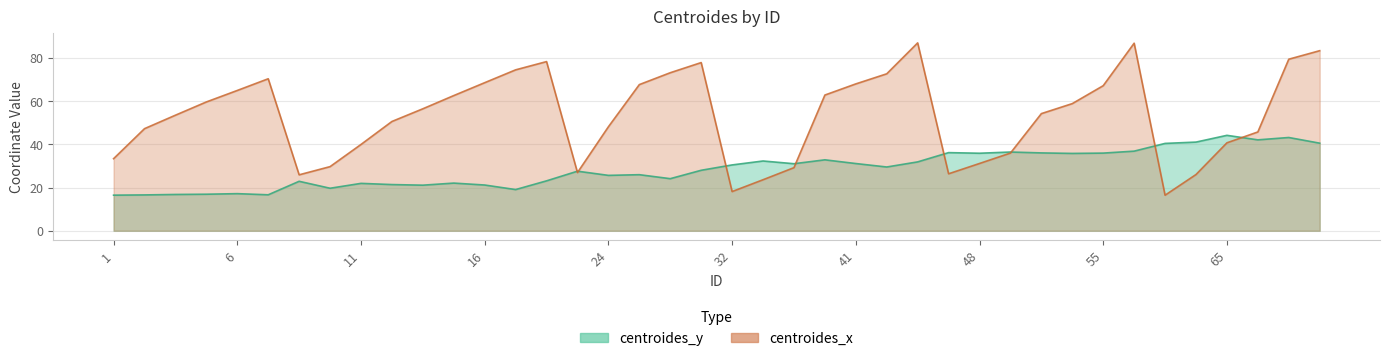

Between 15 and 8, which is larger?

8